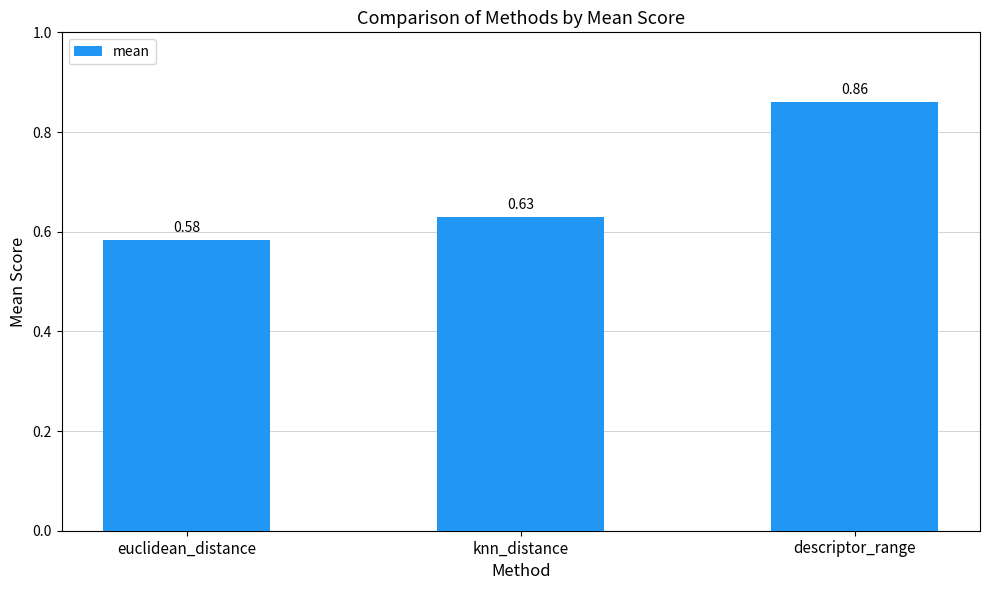

List the labels in order of value, smallest first.

euclidean_distance, knn_distance, descriptor_range